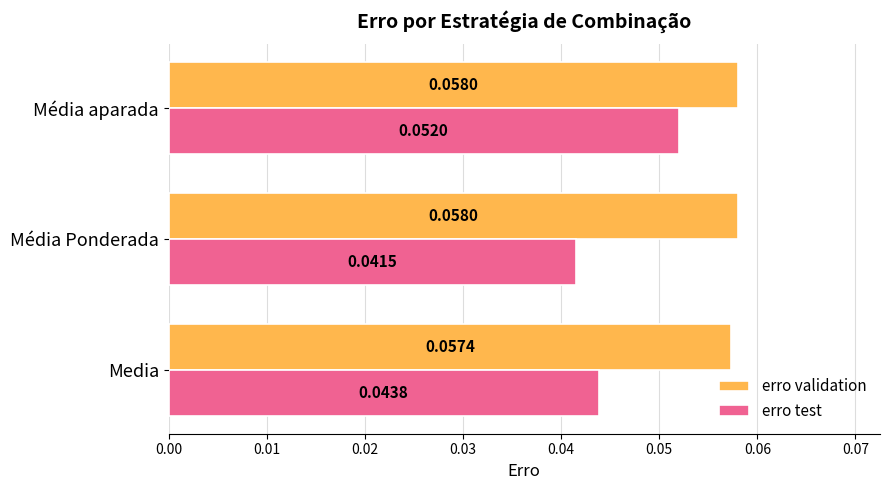

Is the value of erro validation at Média Ponderada greater than the value of erro test at Media?

Yes